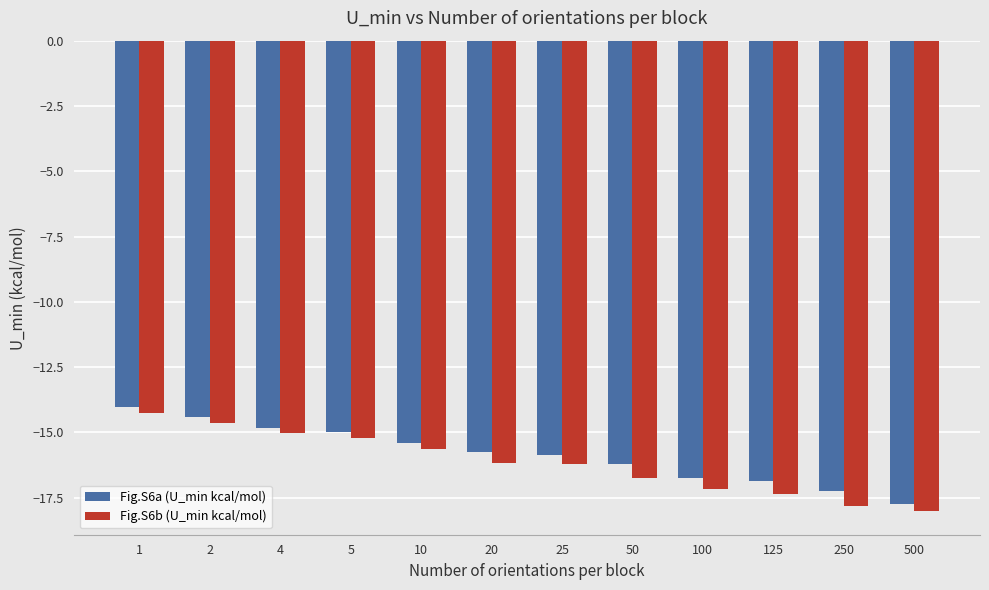

How many distinct data groups are displayed?

2